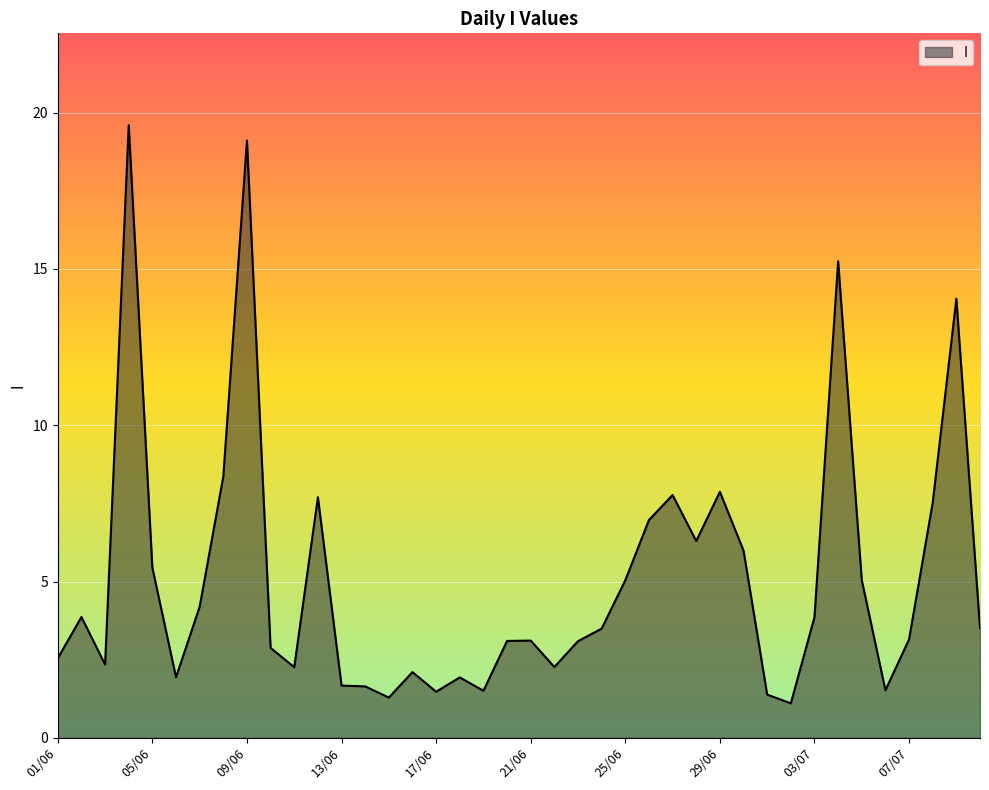

Count the number of data series in this chart.

1